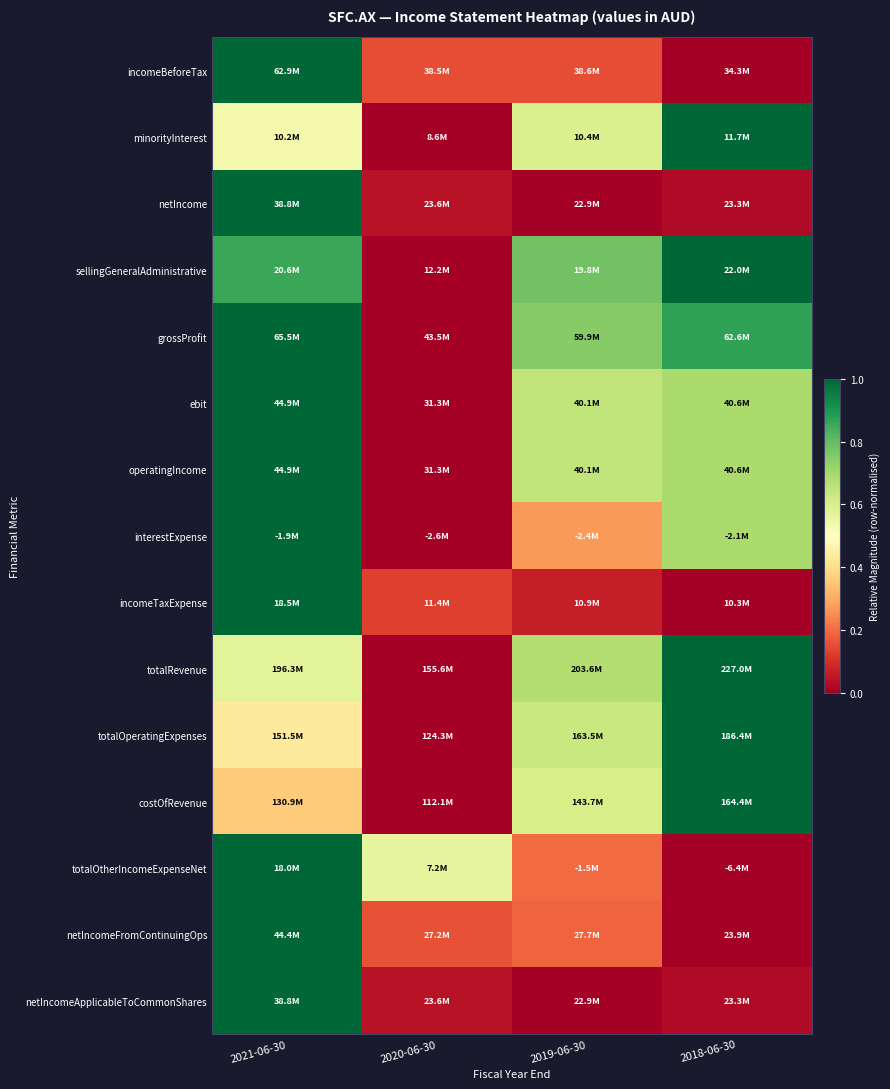

Reading right to left, list all the values displayed in this chart.

incomeBeforeTax: 2018-06-30=0.0	2019-06-30=0.2	2020-06-30=0.1	2021-06-30=1.0
minorityInterest: 2018-06-30=1.0	2019-06-30=0.6	2020-06-30=0.0	2021-06-30=0.5
netIncome: 2018-06-30=0.0	2019-06-30=0.0	2020-06-30=0.0	2021-06-30=1.0
sellingGeneralAdministrative: 2018-06-30=1.0	2019-06-30=0.8	2020-06-30=0.0	2021-06-30=0.9
grossProfit: 2018-06-30=0.9	2019-06-30=0.7	2020-06-30=0.0	2021-06-30=1.0
ebit: 2018-06-30=0.7	2019-06-30=0.6	2020-06-30=0.0	2021-06-30=1.0
operatingIncome: 2018-06-30=0.7	2019-06-30=0.6	2020-06-30=0.0	2021-06-30=1.0
interestExpense: 2018-06-30=0.7	2019-06-30=0.3	2020-06-30=0.0	2021-06-30=1.0
incomeTaxExpense: 2018-06-30=0.0	2019-06-30=0.1	2020-06-30=0.1	2021-06-30=1.0
totalRevenue: 2018-06-30=1.0	2019-06-30=0.7	2020-06-30=0.0	2021-06-30=0.6
totalOperatingExpenses: 2018-06-30=1.0	2019-06-30=0.6	2020-06-30=0.0	2021-06-30=0.4
costOfRevenue: 2018-06-30=1.0	2019-06-30=0.6	2020-06-30=0.0	2021-06-30=0.4
totalOtherIncomeExpenseNet: 2018-06-30=0.0	2019-06-30=0.2	2020-06-30=0.6	2021-06-30=1.0
netIncomeFromContinuingOps: 2018-06-30=0.0	2019-06-30=0.2	2020-06-30=0.2	2021-06-30=1.0
netIncomeApplicableToCommonShares: 2018-06-30=0.0	2019-06-30=0.0	2020-06-30=0.0	2021-06-30=1.0